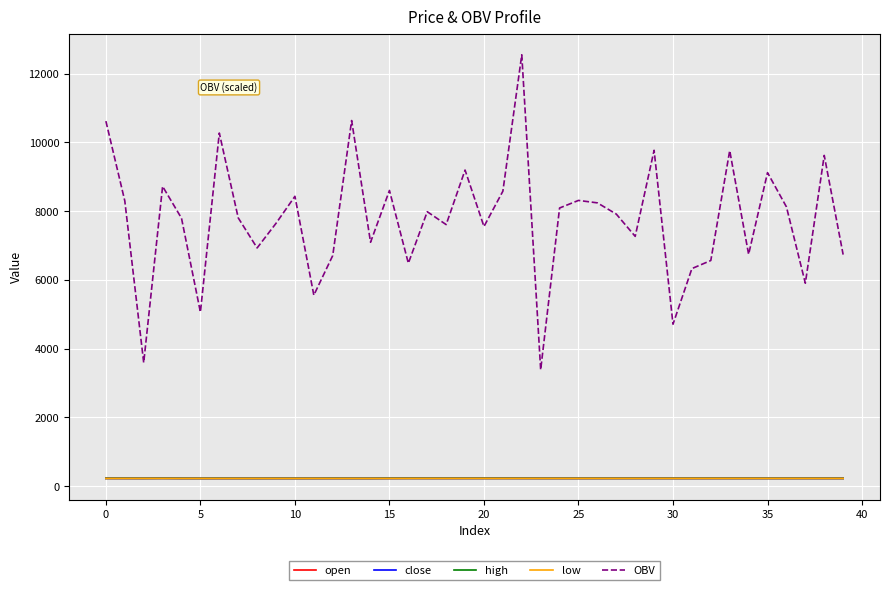

True or false: OBV and open cross at least once.

False